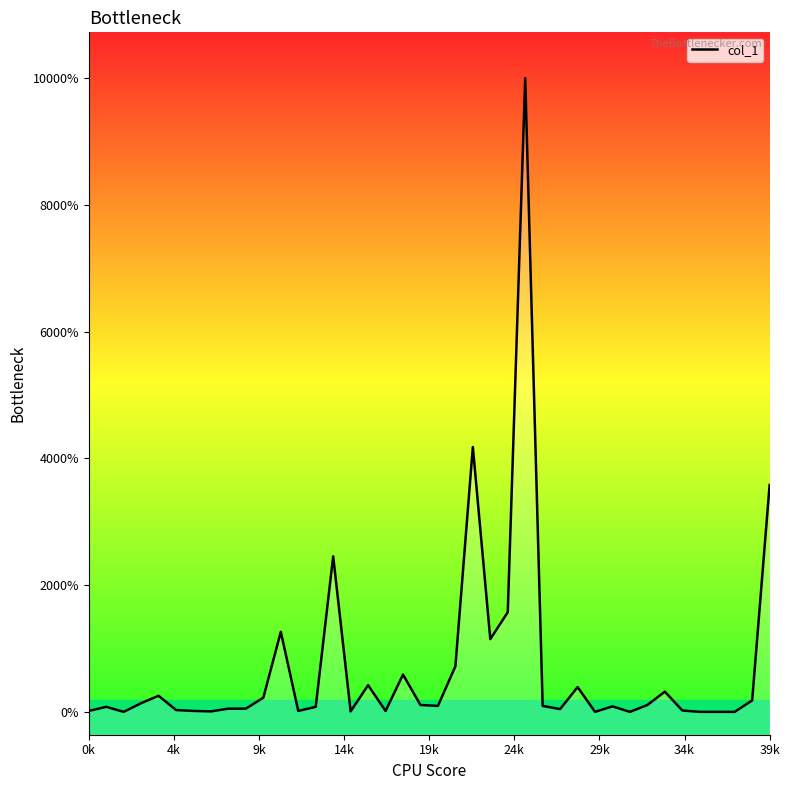

Which has a higher value, 16 or 19?

16